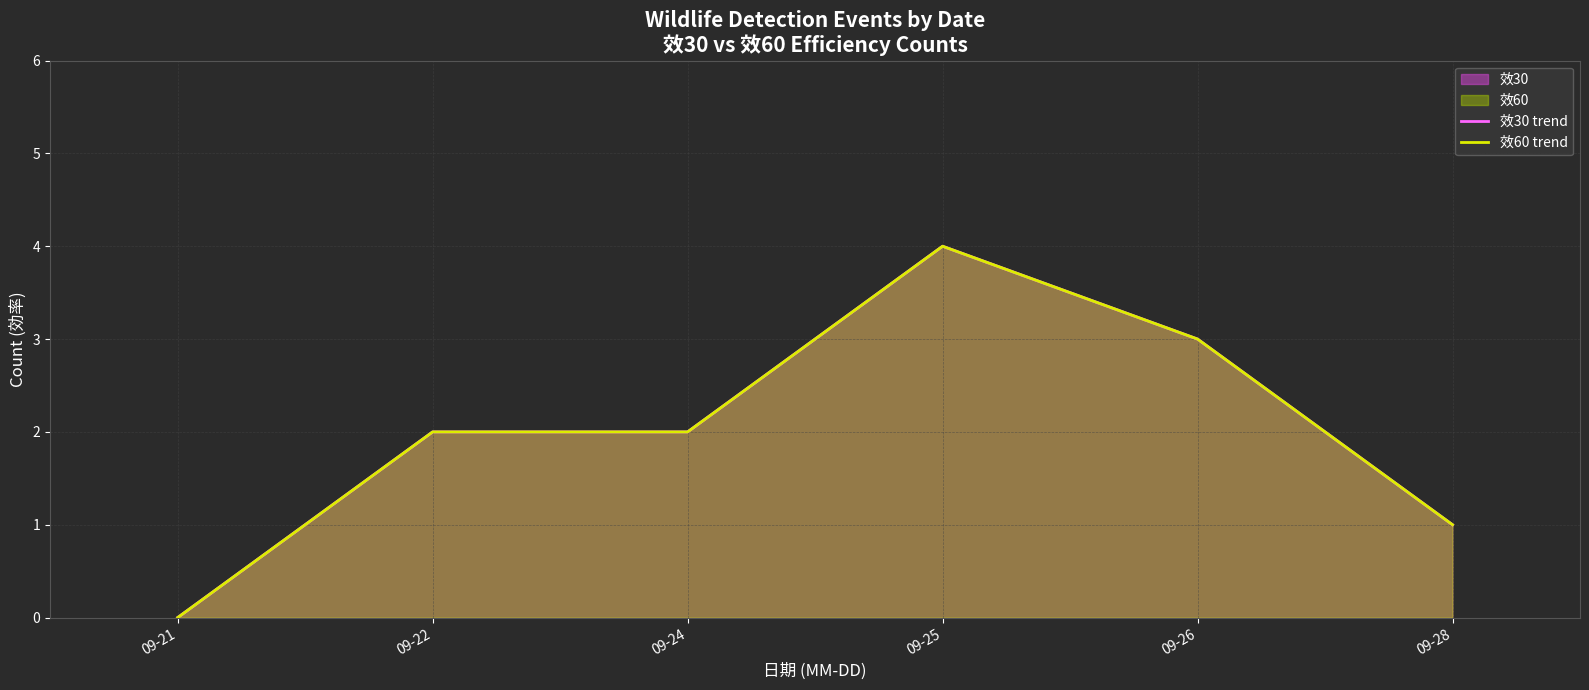

How many data points in 效30 trend are above 2?

2